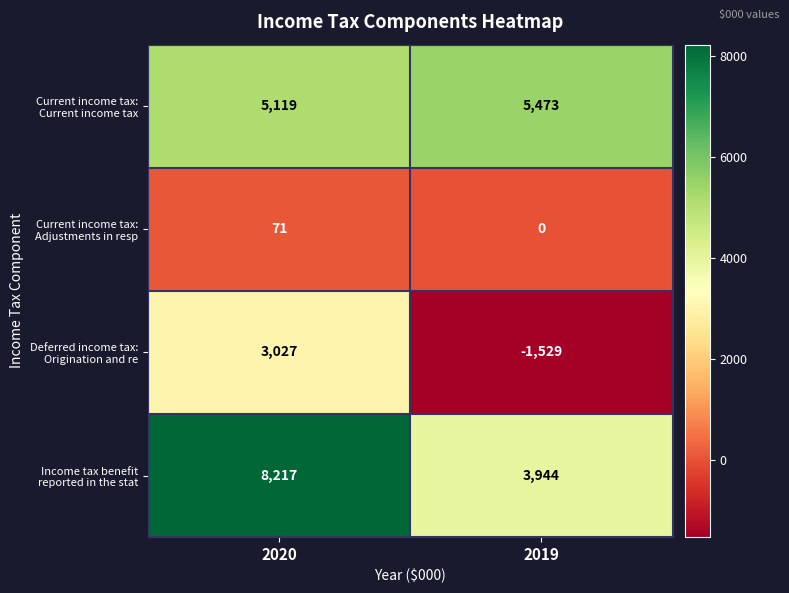

At which category is the sum across all series the highest?

2020